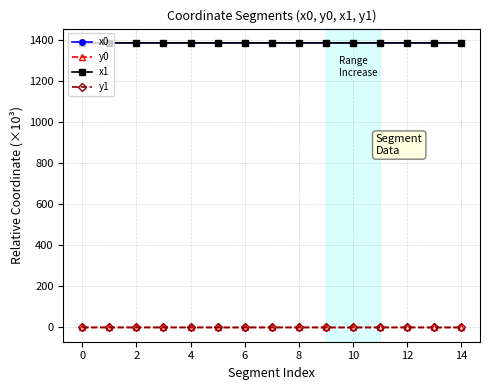

At how many categories does at least one series exceed 1085?

15